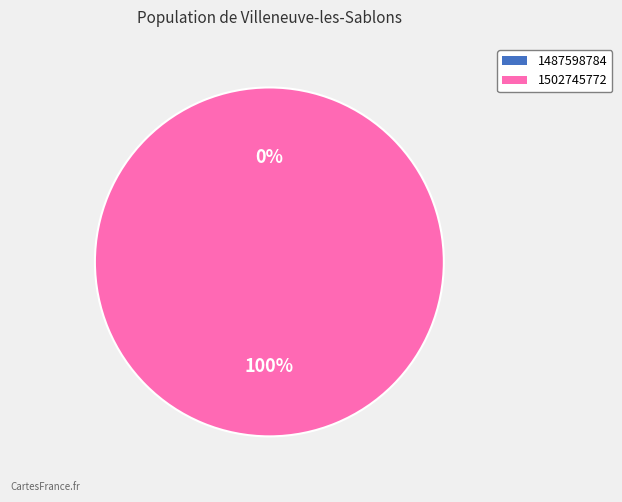

Is the sum of 1502745772 and 1487598784 greater than half?

Yes